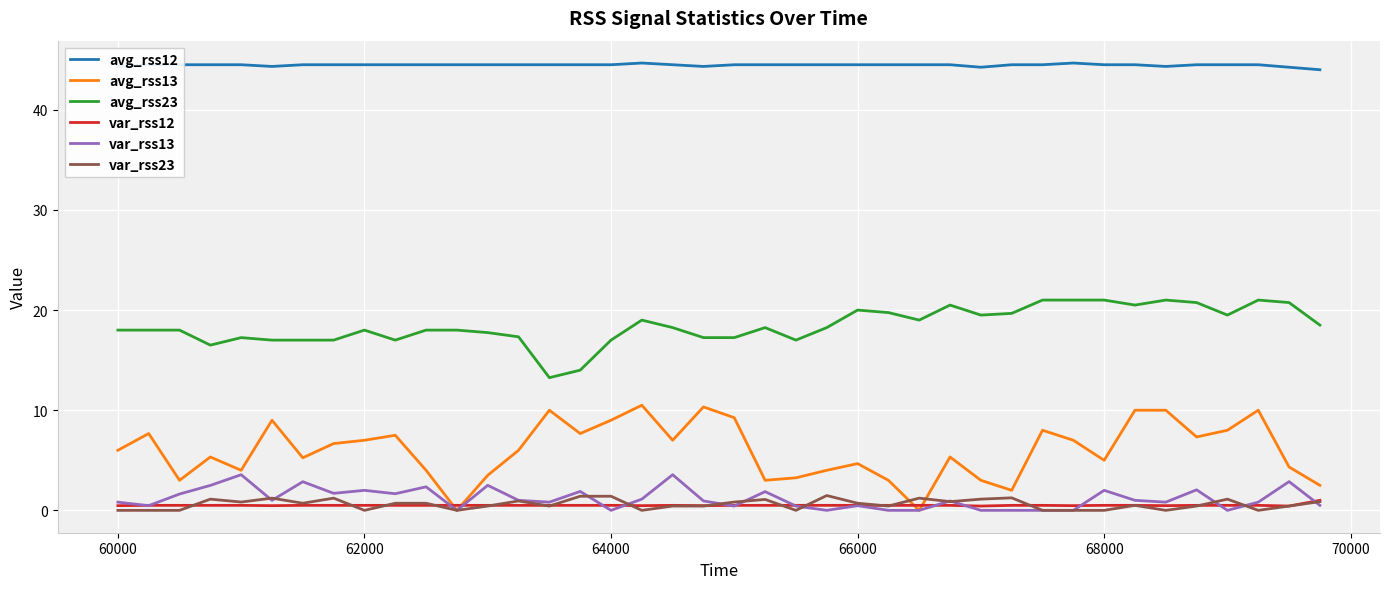

What is the maximum value for avg_rss23?

21.0